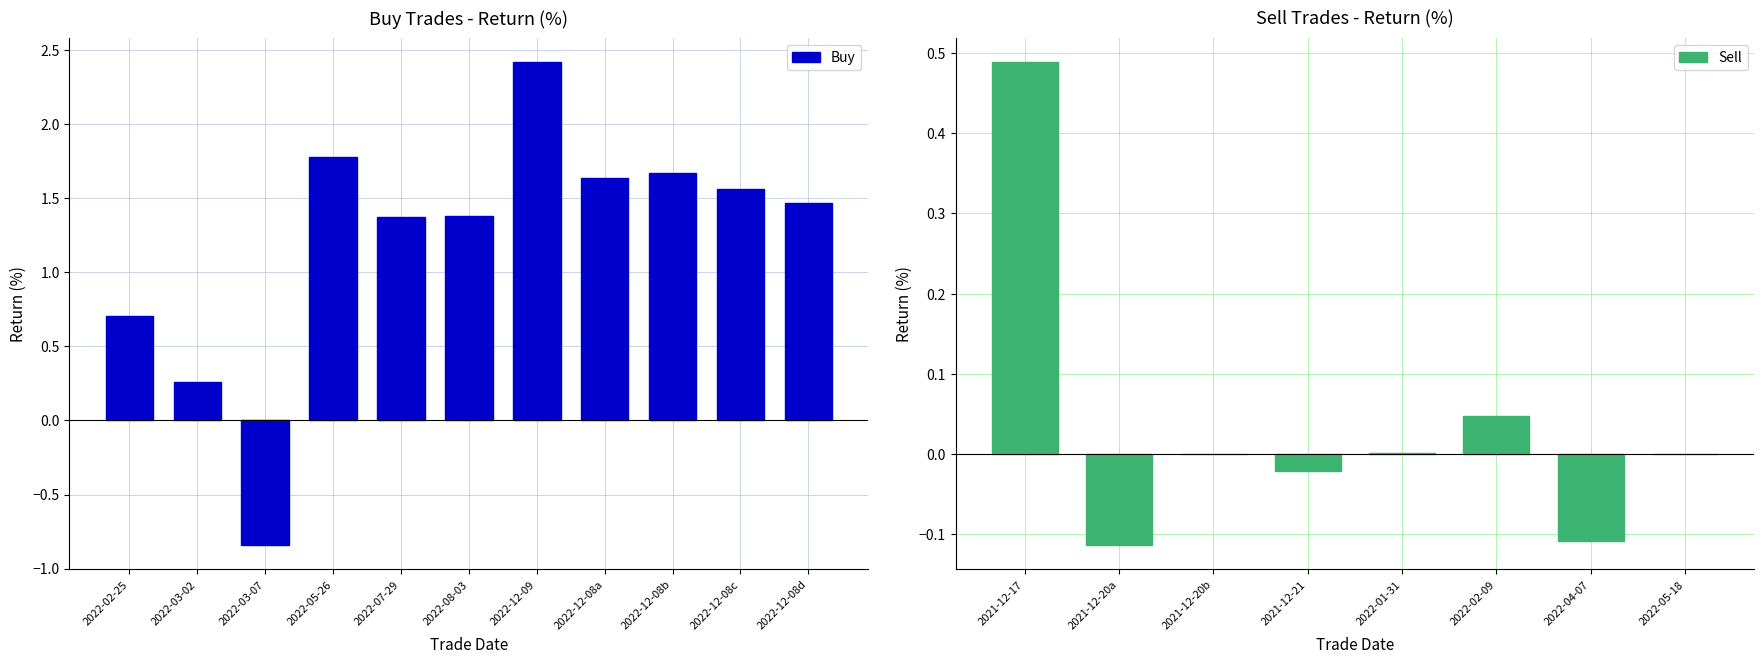

What is the sum of the values at 2022-03-07 and 2022-08-03?

0.5